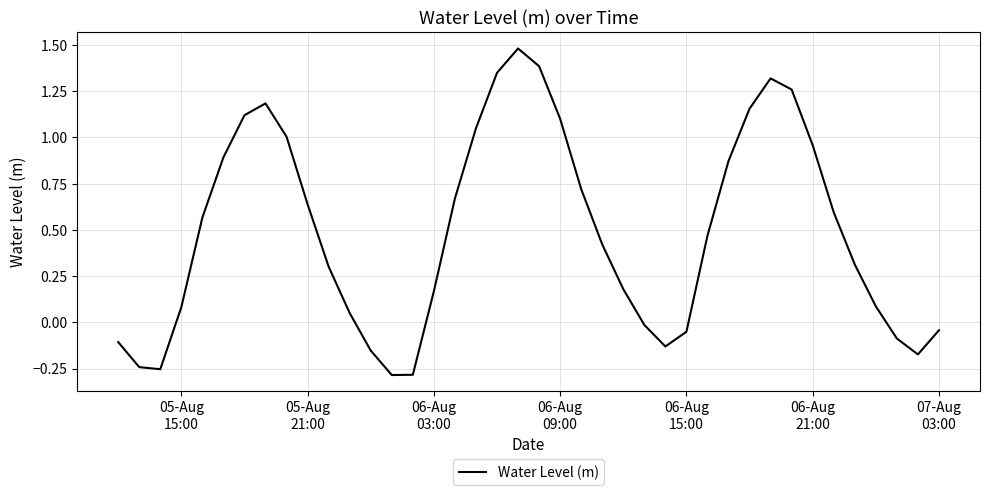

What is the difference between the maximum and minimum values?

1.8